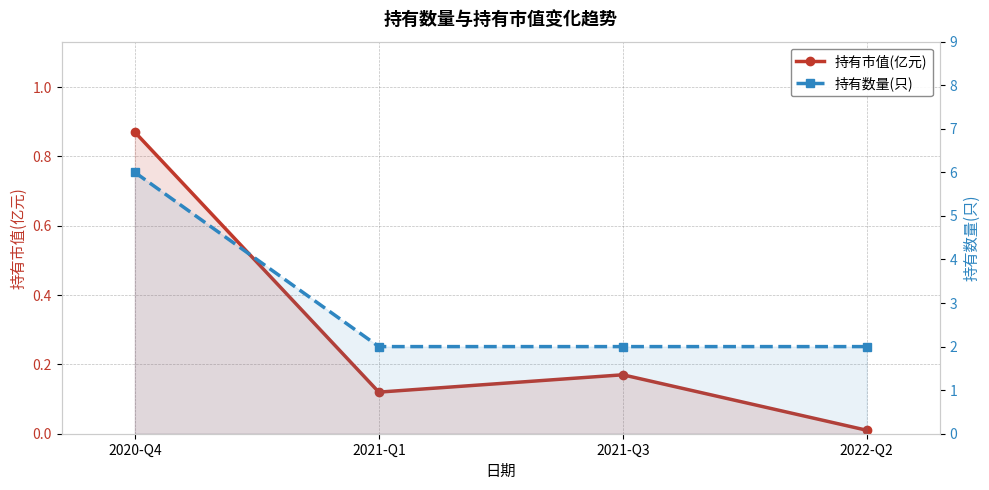

Which category has the lowest value in the 持有数量(只) series?

2021-Q1